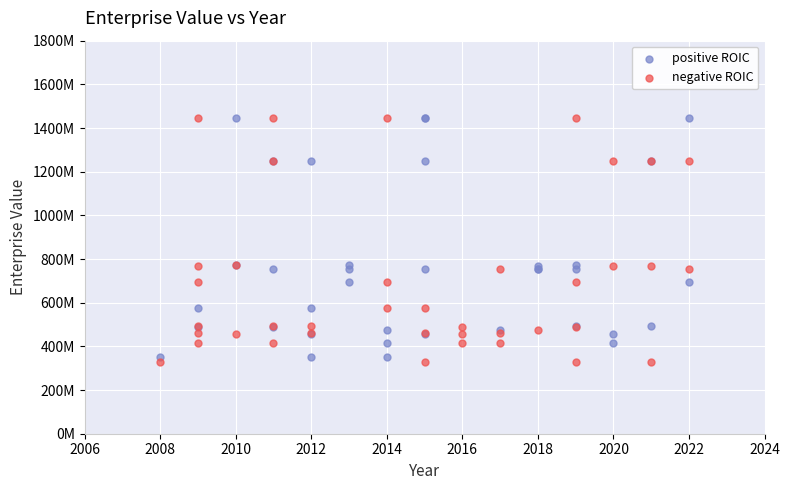

What are all the series names shown in the legend?

positive ROIC, negative ROIC